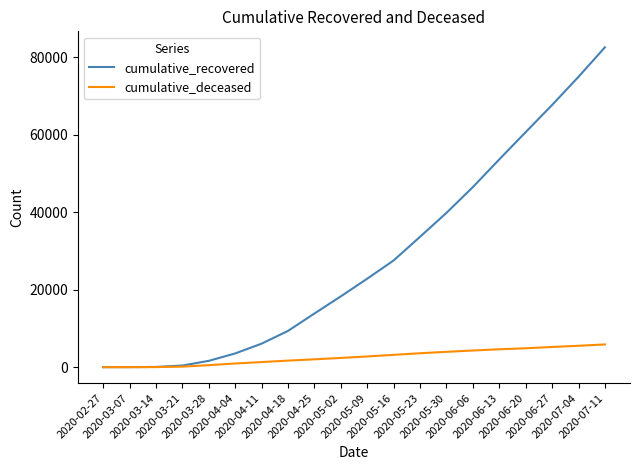

What is the maximum value for cumulative_recovered?

82545